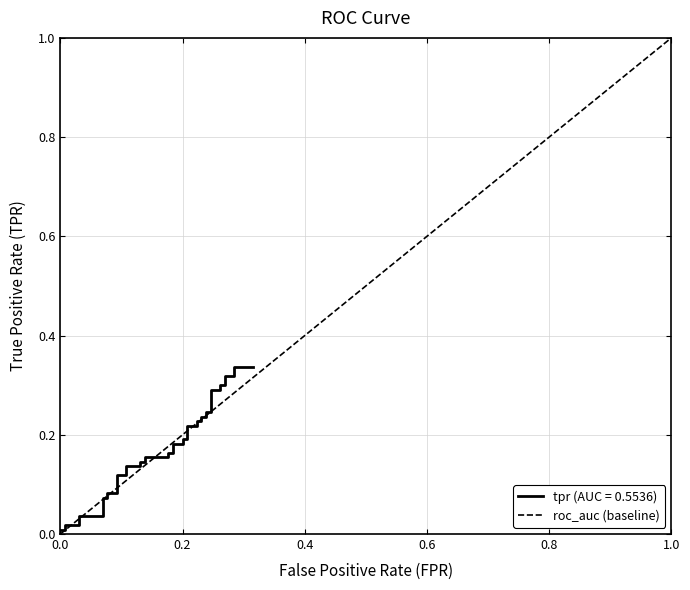

Reading left to right, transcribe all the data shown in this chart.

0.0	0.0	0.0	0.0	0.0	0.0	0.1	0.1	0.1	0.1	0.1	0.1	0.1	0.1	0.1	0.1	0.2	0.2	0.2	0.2	0.2	0.2	0.2	0.2	0.2	0.2	0.2	0.2	0.2	0.2	0.2	0.2	0.3	0.3	0.3	0.3	0.3	0.3	0.3	0.3